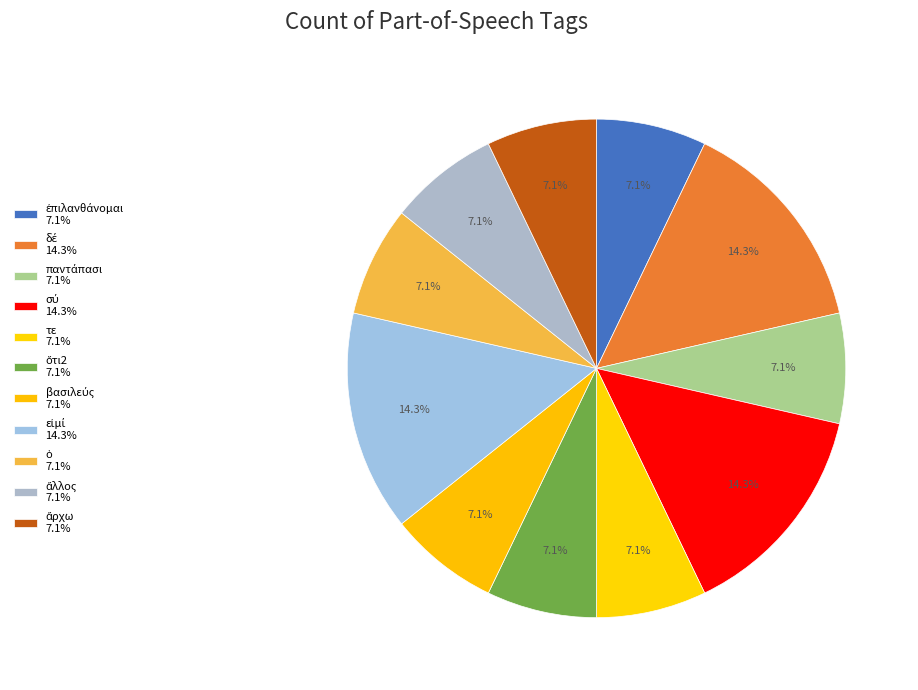

How many slices are in this pie chart?

11